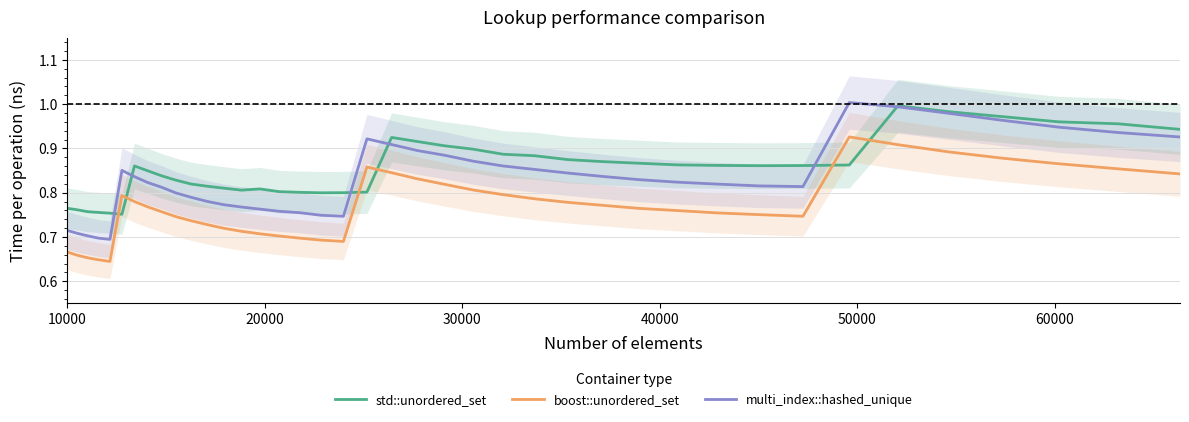

True or false: multi_index::hashed_unique and boost::unordered_set cross at least once.

False